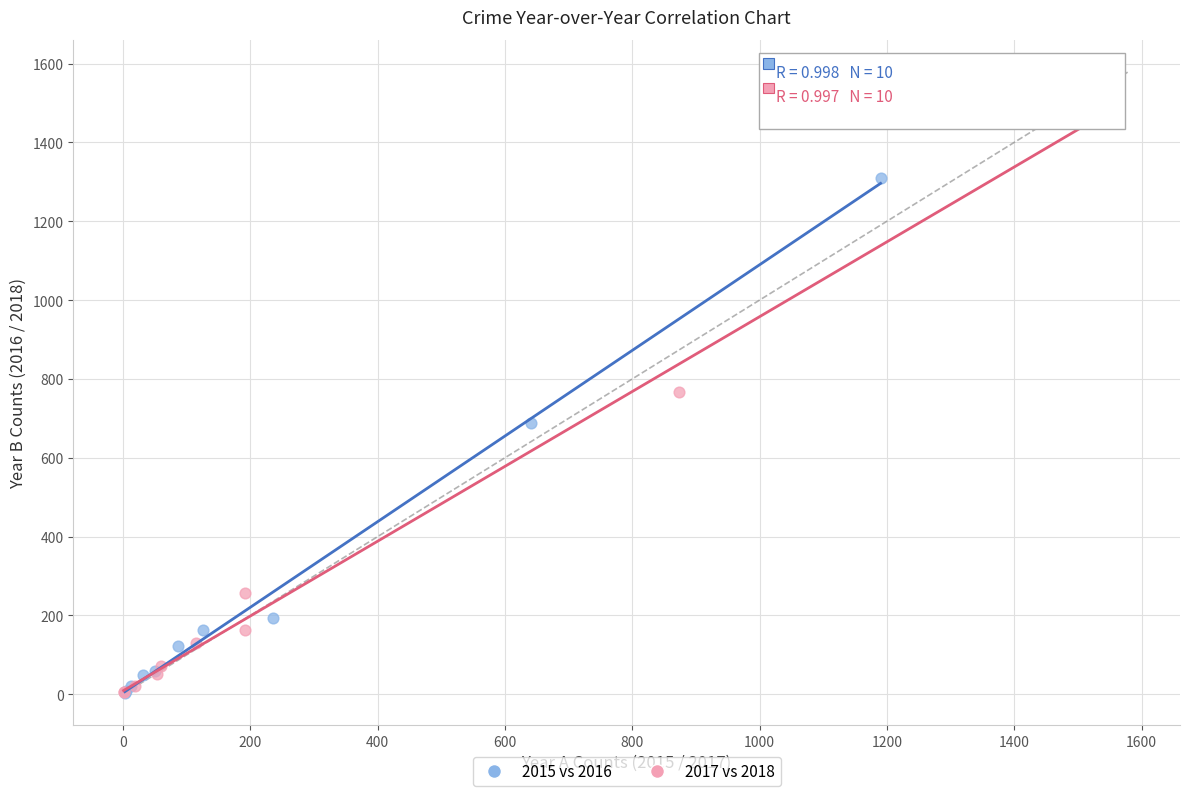

Which series has the largest Y range (max minus min)?

2017 vs 2018